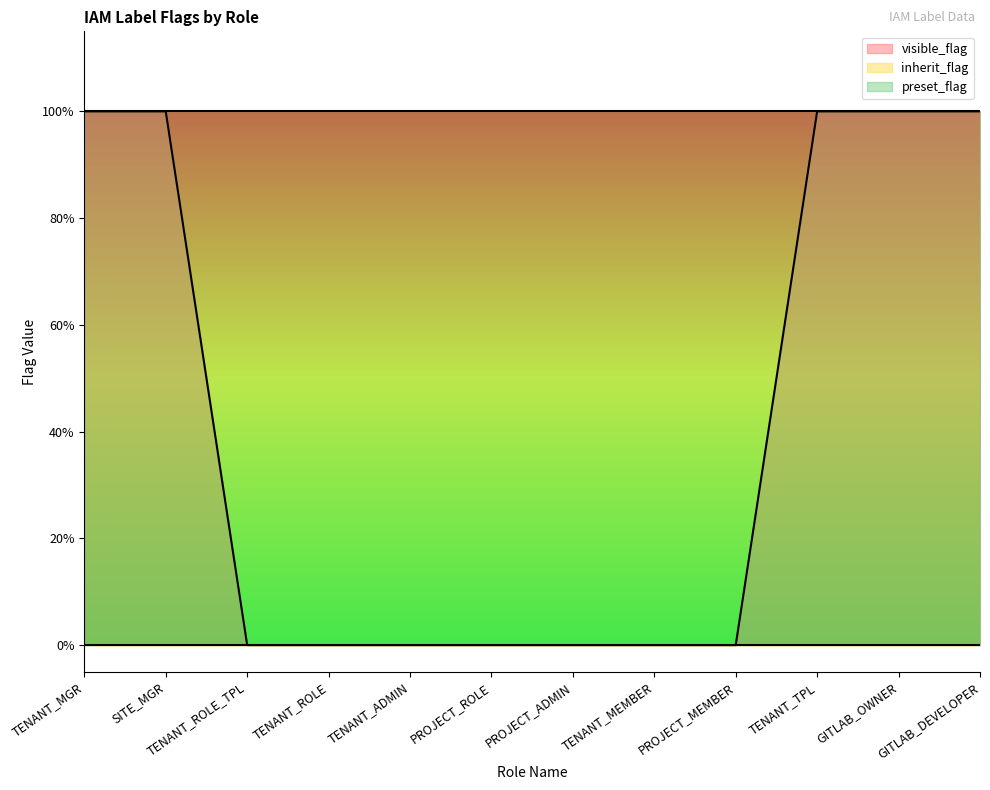

Reading left to right, transcribe all the data shown in this chart.

visible_flag: 1	1	0	0	0	0	0	0	0	1	1	1
inherit_flag: 0	0	0	0	0	0	0	0	0	0	0	0
preset_flag: 1	1	1	1	1	1	1	1	1	1	1	1